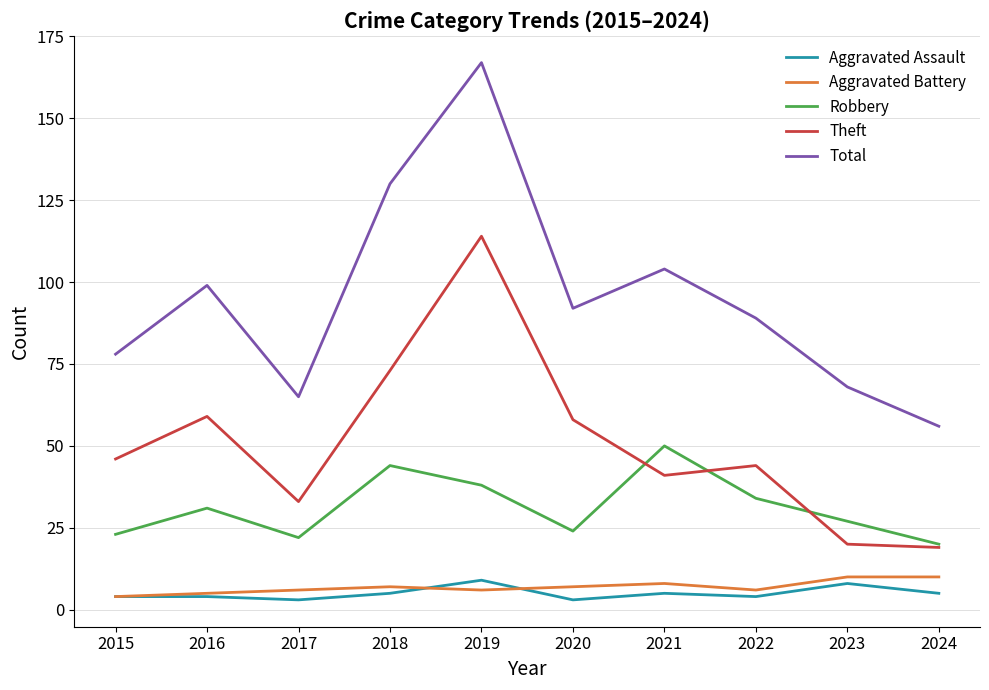

Which series has the widest spread of values?

Total